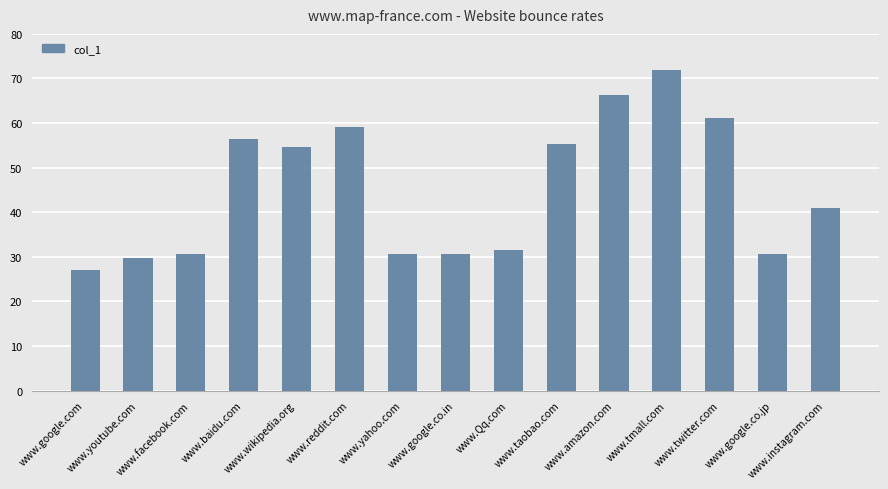

At which label is the value closest to 49?

www.wikipedia.org